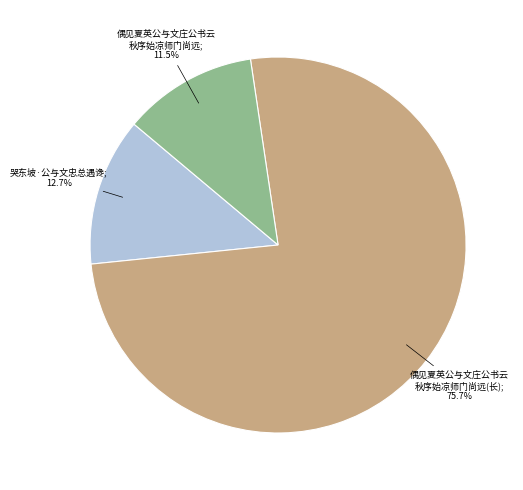

Is there a majority slice in this chart?

Yes